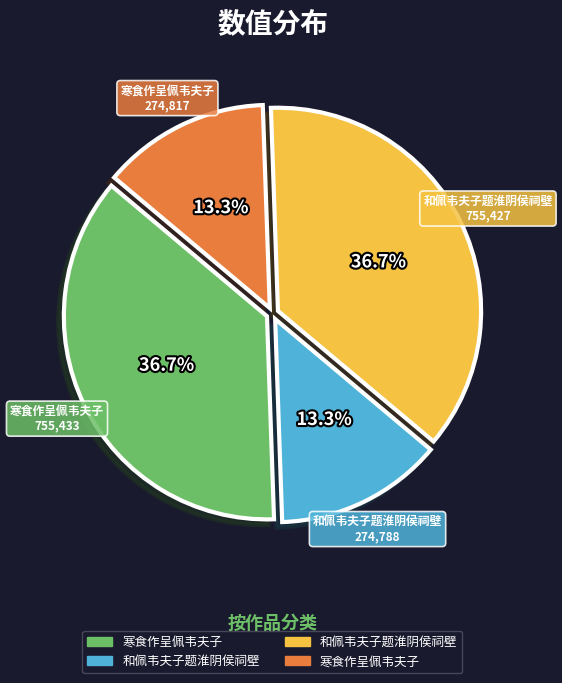

Is there a majority slice in this chart?

No